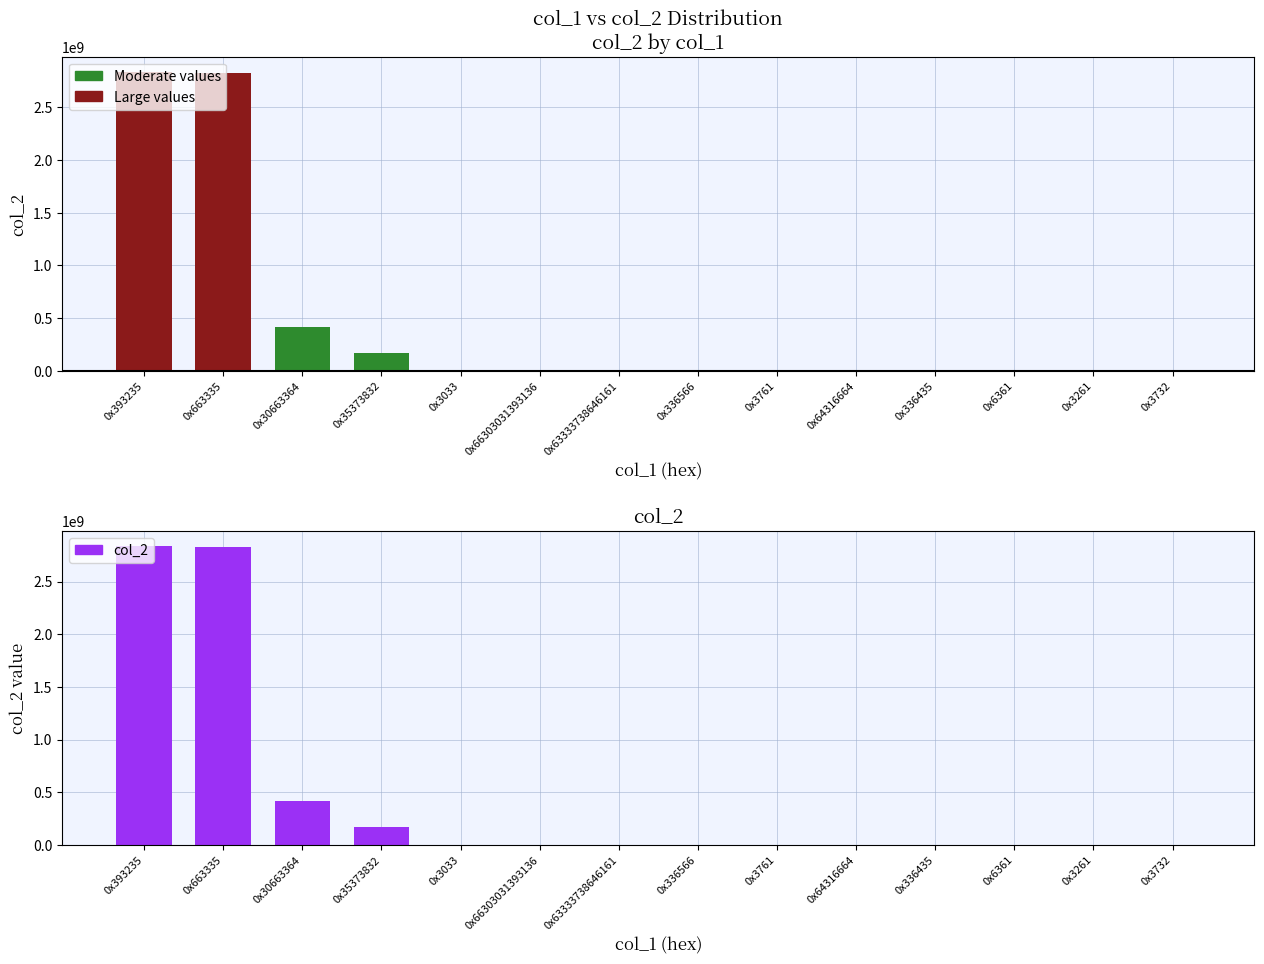

The value of Moderate values at 0x3261 is 320. True or false?

True